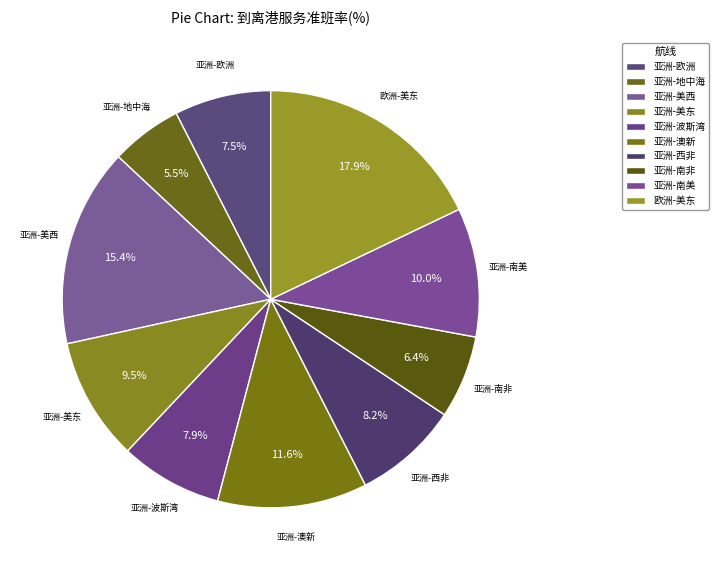

Count the number of slices in the pie.

10